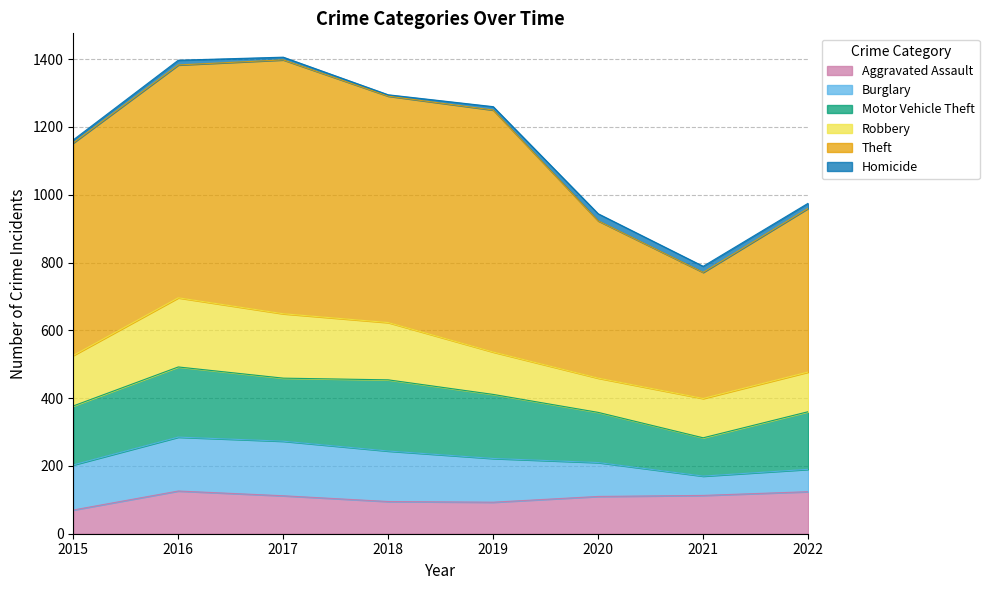

What are all the series names shown in the legend?

Aggravated Assault, Burglary, Motor Vehicle Theft, Robbery, Theft, Homicide